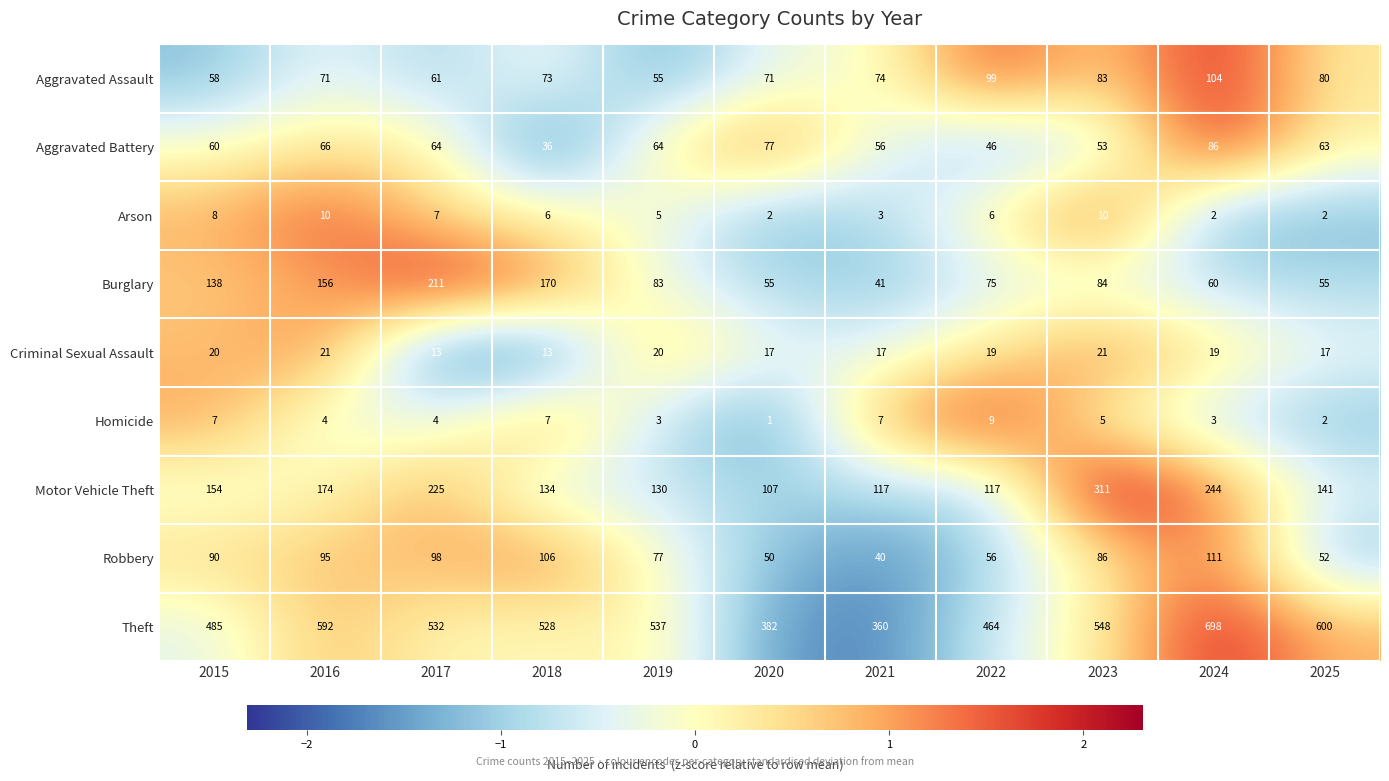

Between 2020 and 2021, which series saw the biggest shift?

Theft